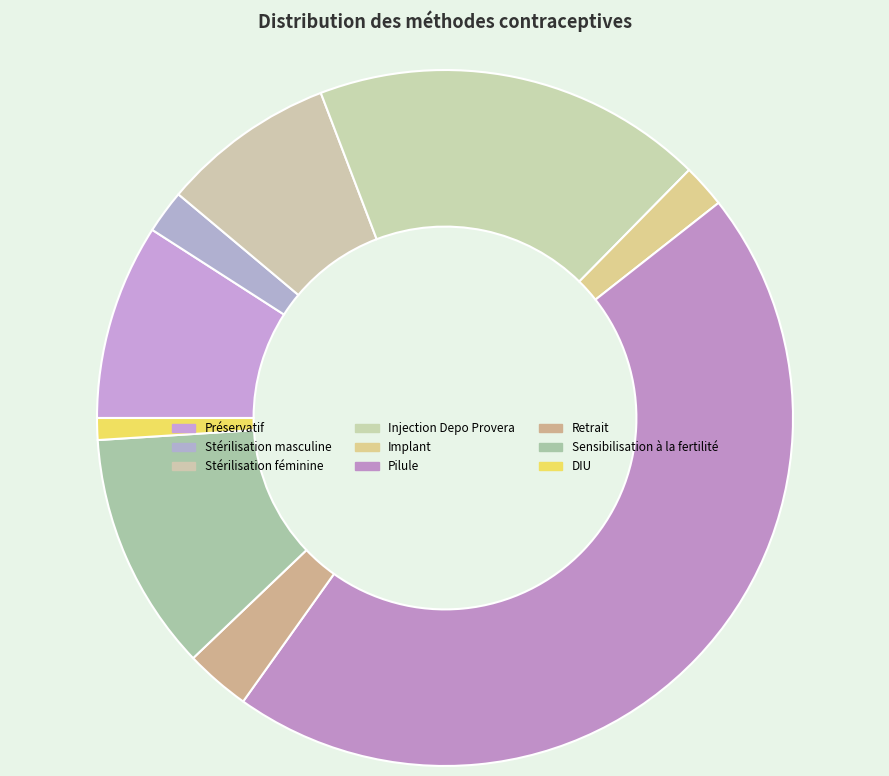

Count the number of slices in the pie.

9